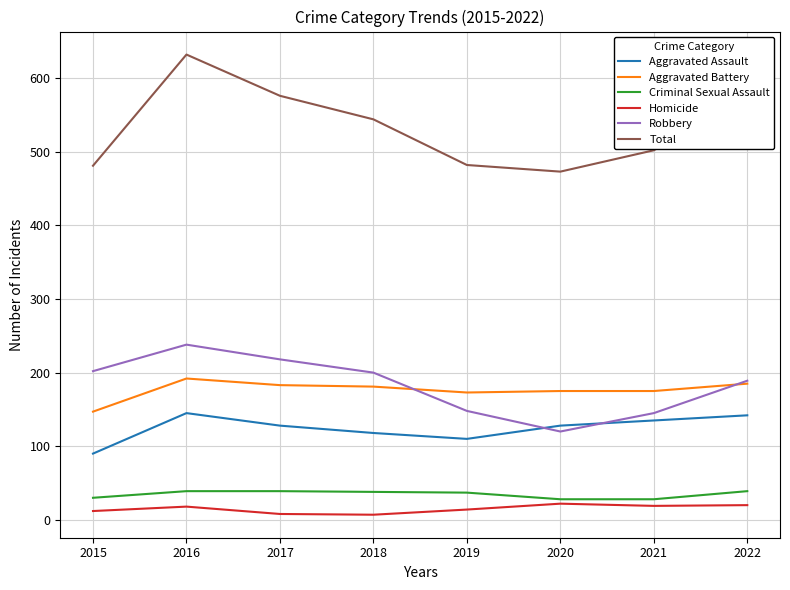

True or false: Total and Aggravated Assault cross at least once.

False